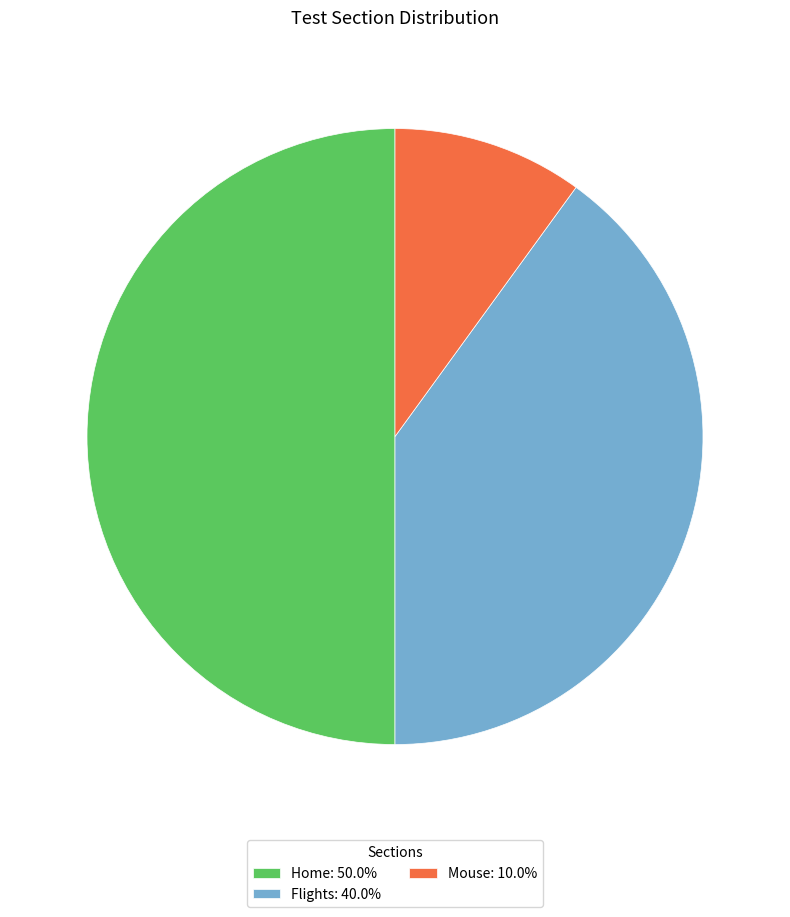

Does Flights: 40.0% represent more than half of the total?

No